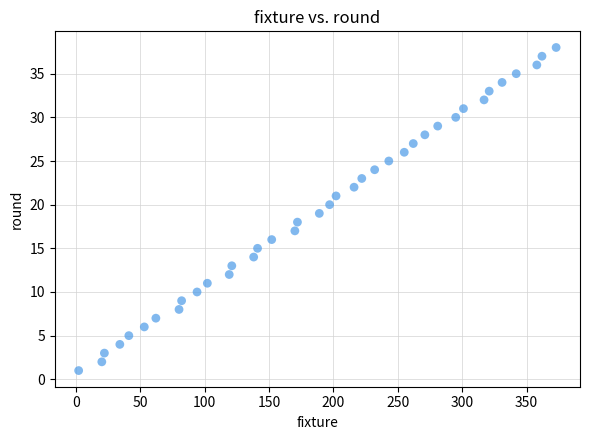

What is the range of Y values (max minus min)?

37